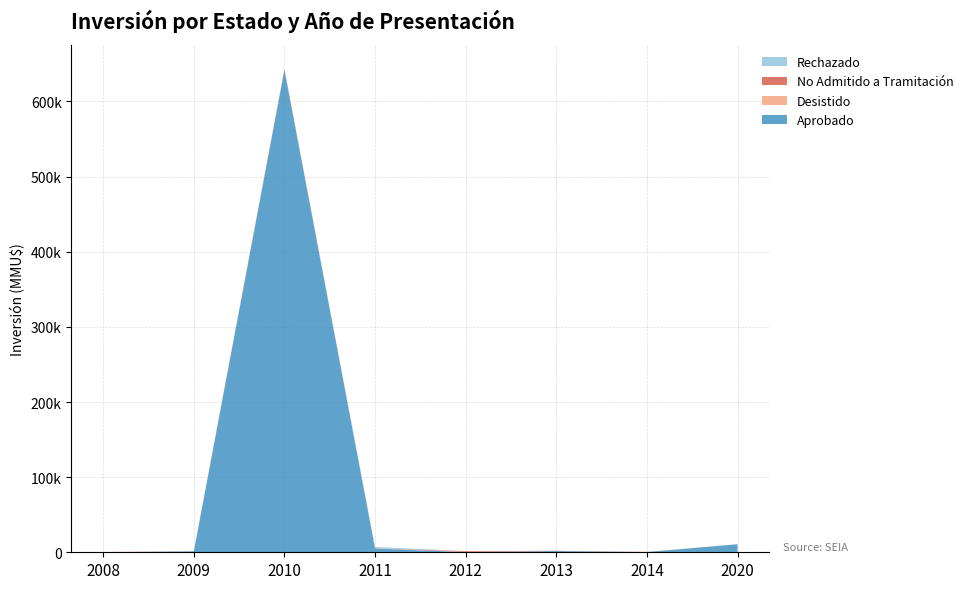

Reading left to right, what are all the values shown in this chart?

Aprobado: 2008=0	2009=1200	2010=641754	2011=5000	2012=250	2013=1650	2014=300	2020=10700
Desistido: 2008=250	2009=0	2010=300	2011=250	2012=250	2013=20	2014=0	2020=0
No Admitido a Tramitación: 2008=100	2009=200	2010=1000	2011=100	2012=1000	2013=319	2014=200	2020=0
Rechazado: 2008=0	2009=300	2010=0	2011=1750	2012=0	2013=0	2014=0	2020=0